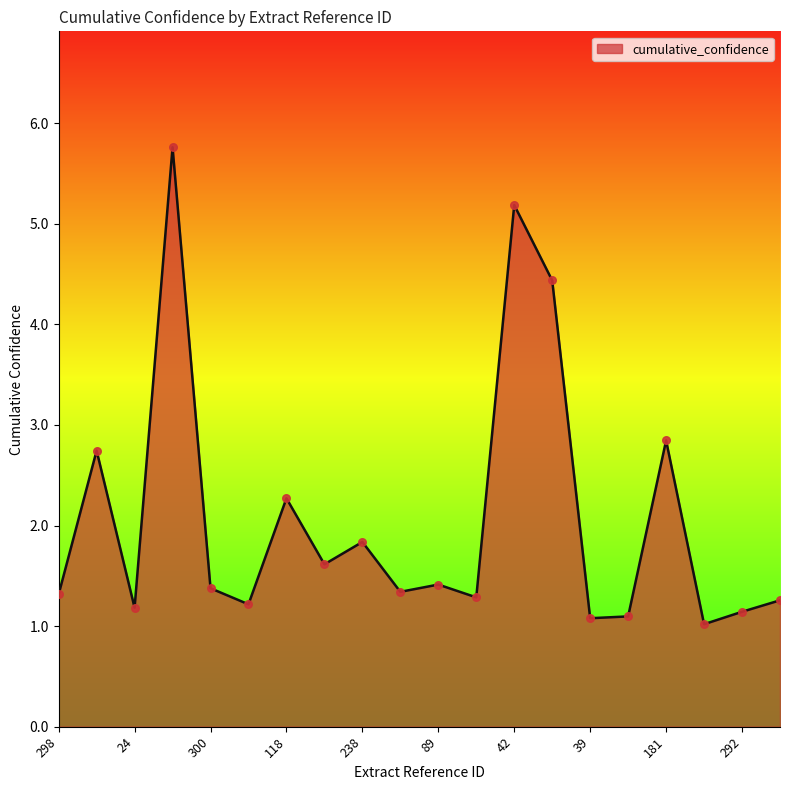

What is the difference between the maximum and minimum values?

4.7